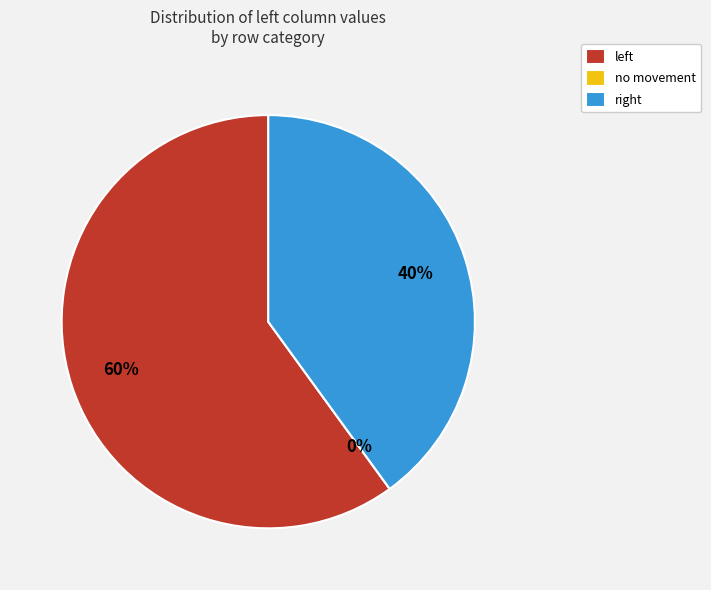

True or false: no movement accounts for 0% of the total.

True